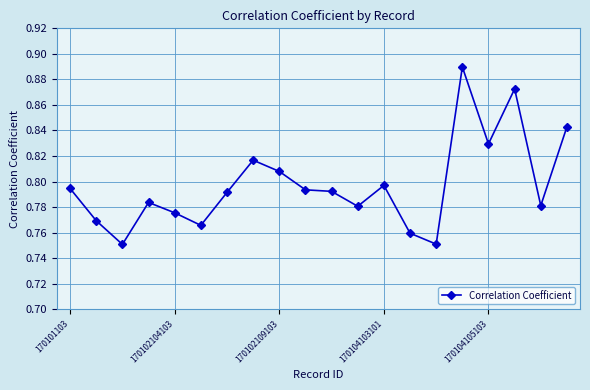

True or false: the data has more than 0 interior local peaks.

True